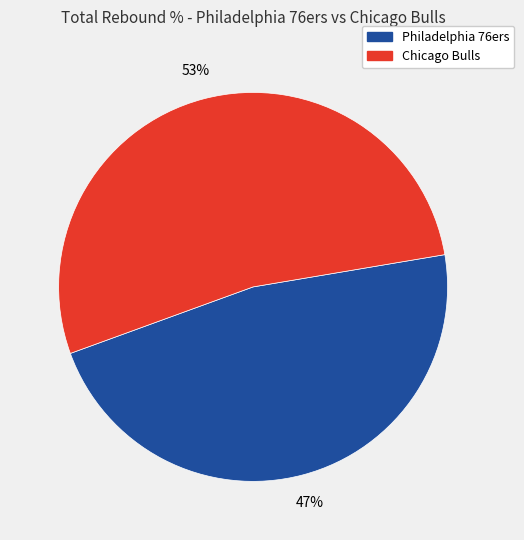

Count the number of slices in the pie.

2